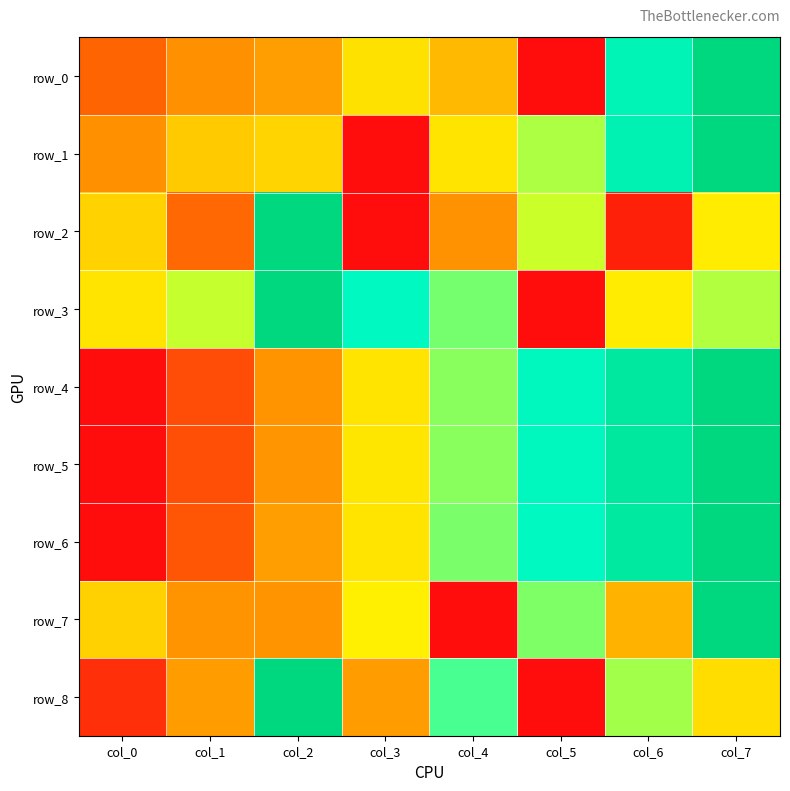

Is it true that row_5 equals 1.7 at col_7?

False